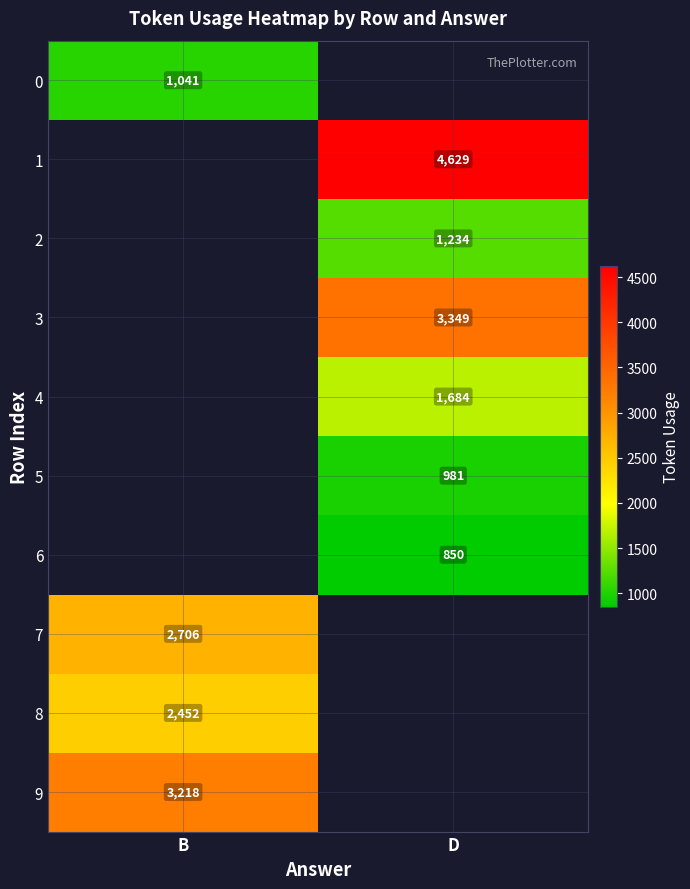

Between B and D, which is larger?

D